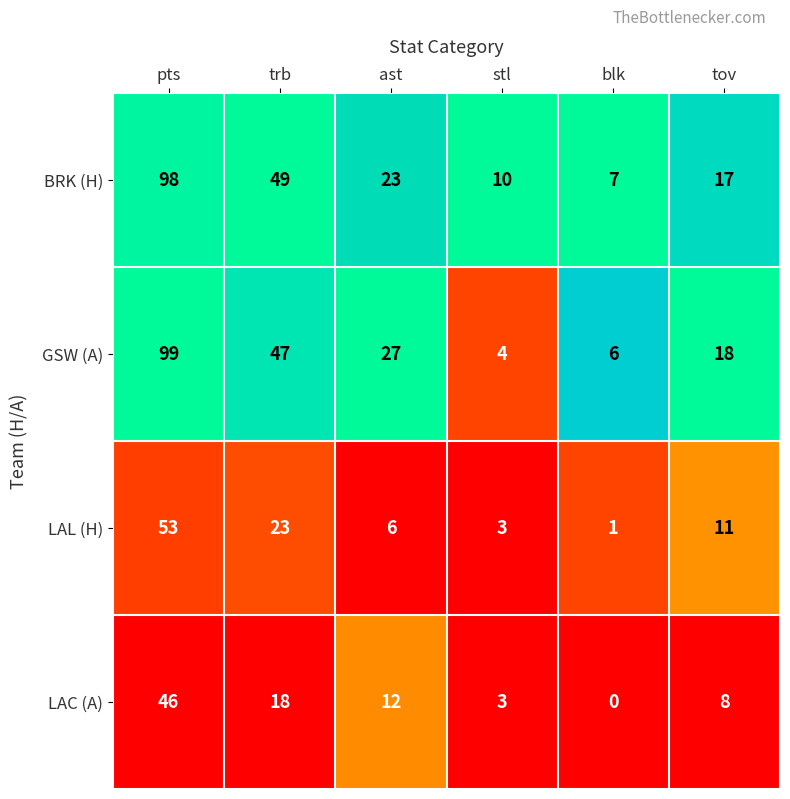

How many categories are shown in the chart?

6